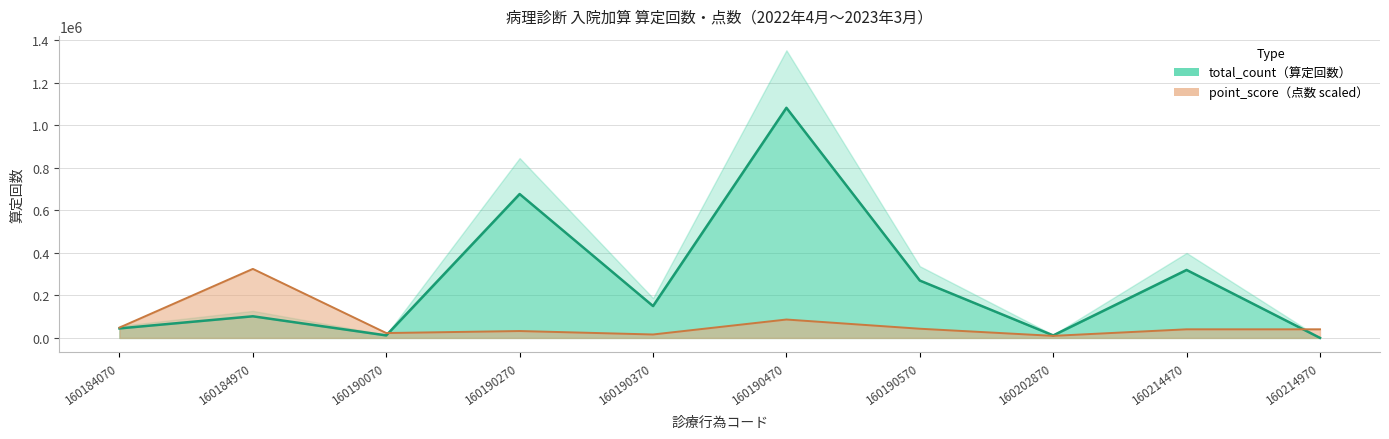

At which label does total_count reach its minimum?

160214970